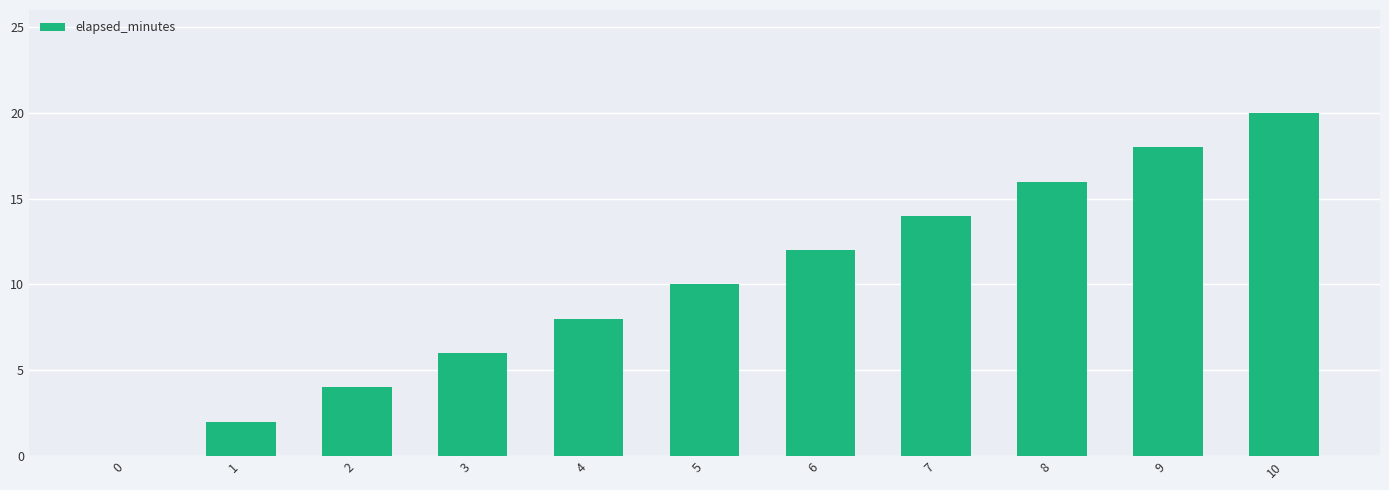

Approximately how many times larger is the value at 5 compared to 10?

0.5